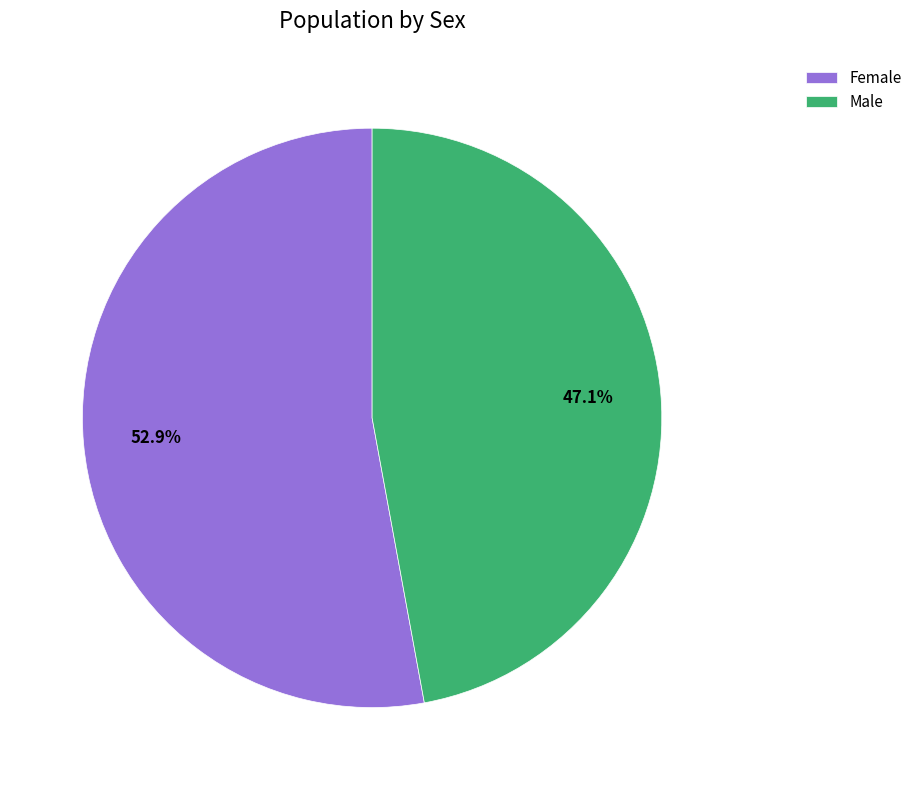

Count the number of slices in the pie.

2